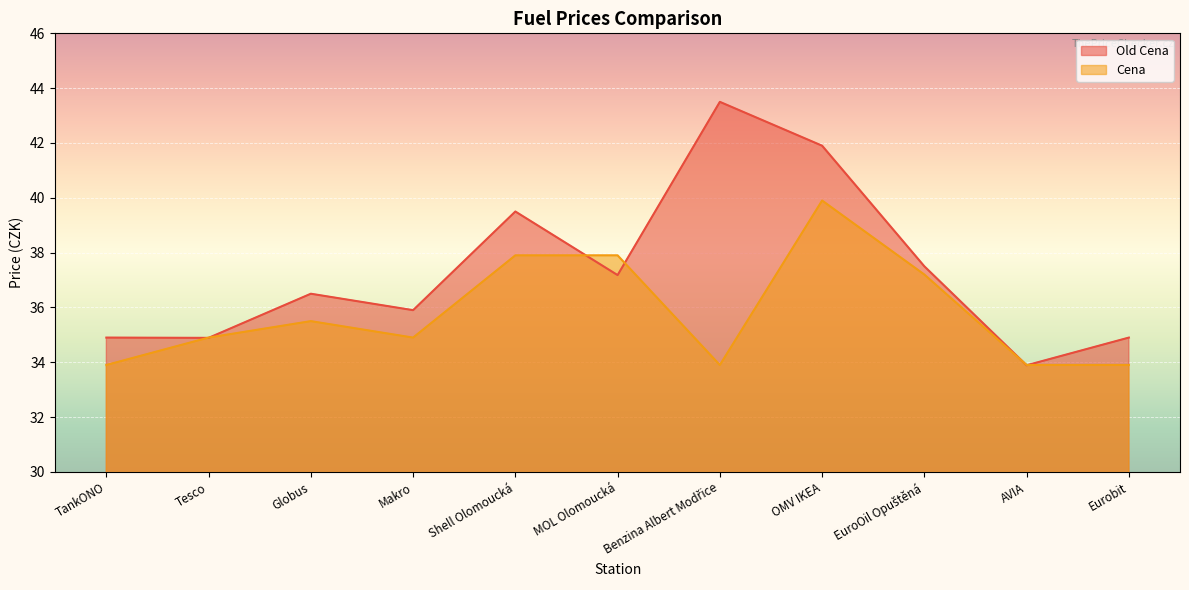

Is it true that Cena equals 17.1 at Tesco?

False